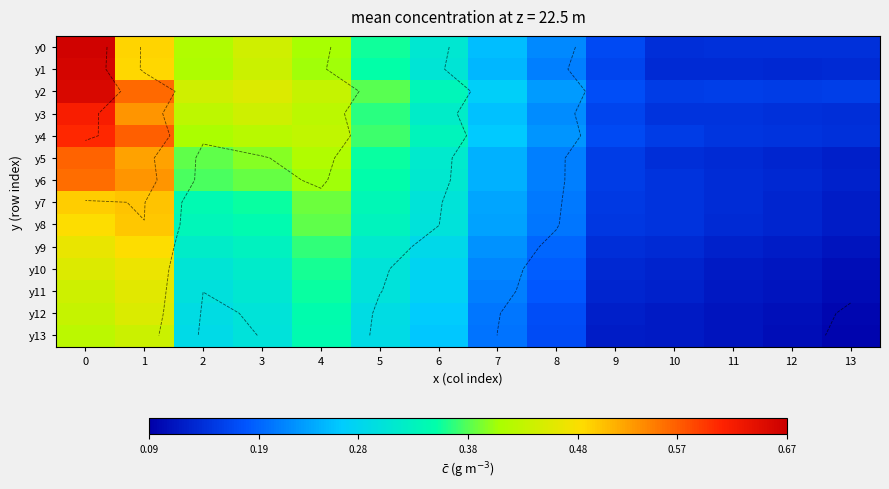

Read the y3 value at 6.

0.3